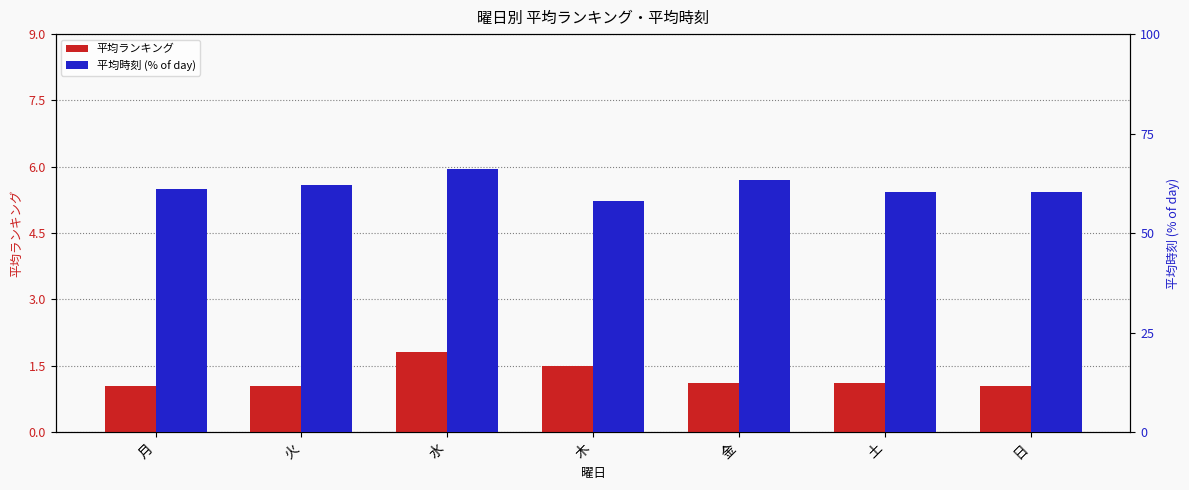

Is the value of 平均ランキング at 木 greater than the value of 平均時刻 (% of day) at 木?

No